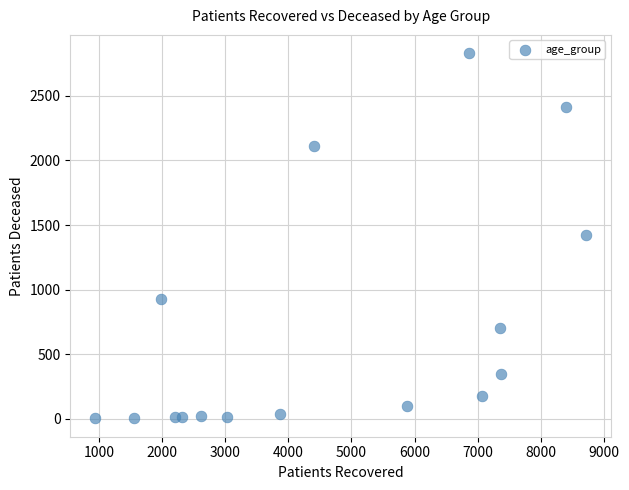

What is the range of X values (max minus min)?

7790